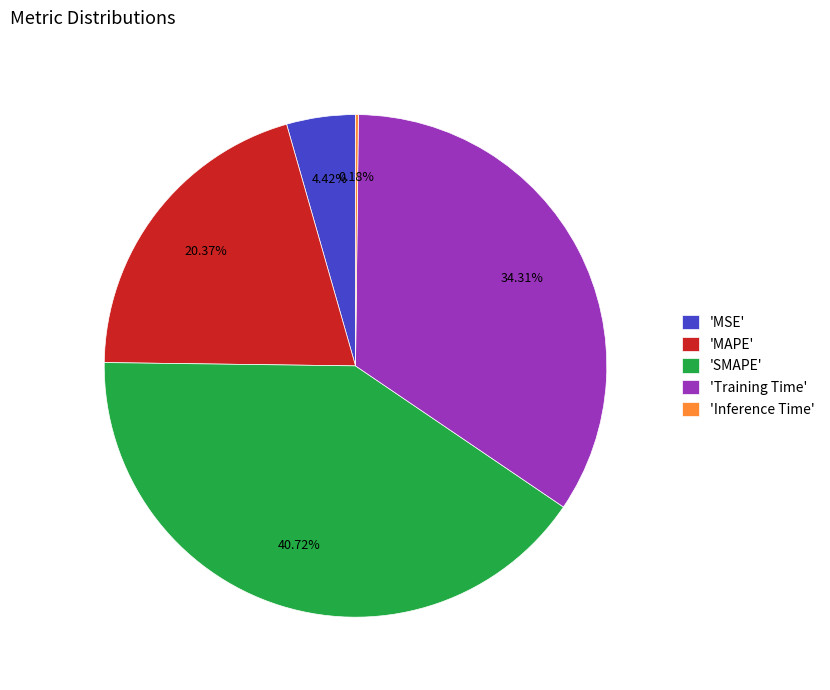

Do 'MAPE' and 'Training Time' together represent more than half of the pie?

Yes